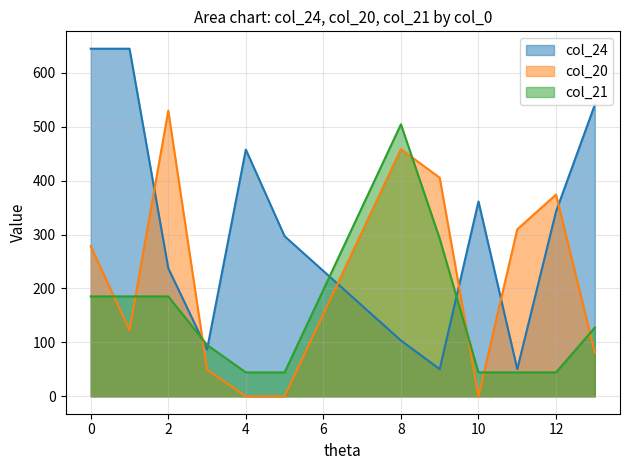

How many intersections are there between col_20 and col_21?

7